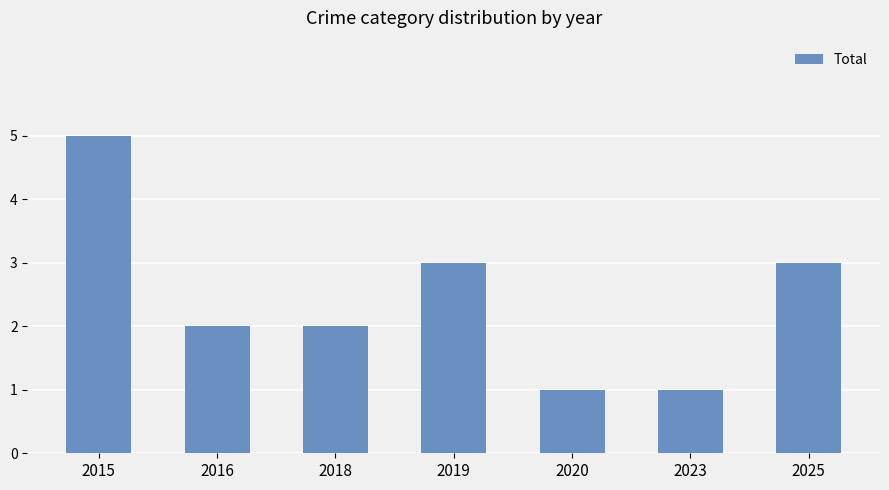

Is it true that the value at 2025 is 3?

True